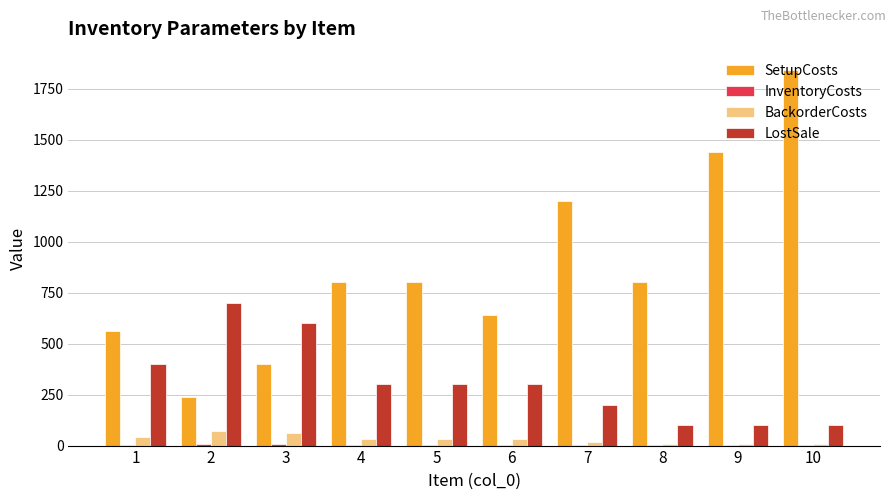

What is the sum of all LostSale values?

3100